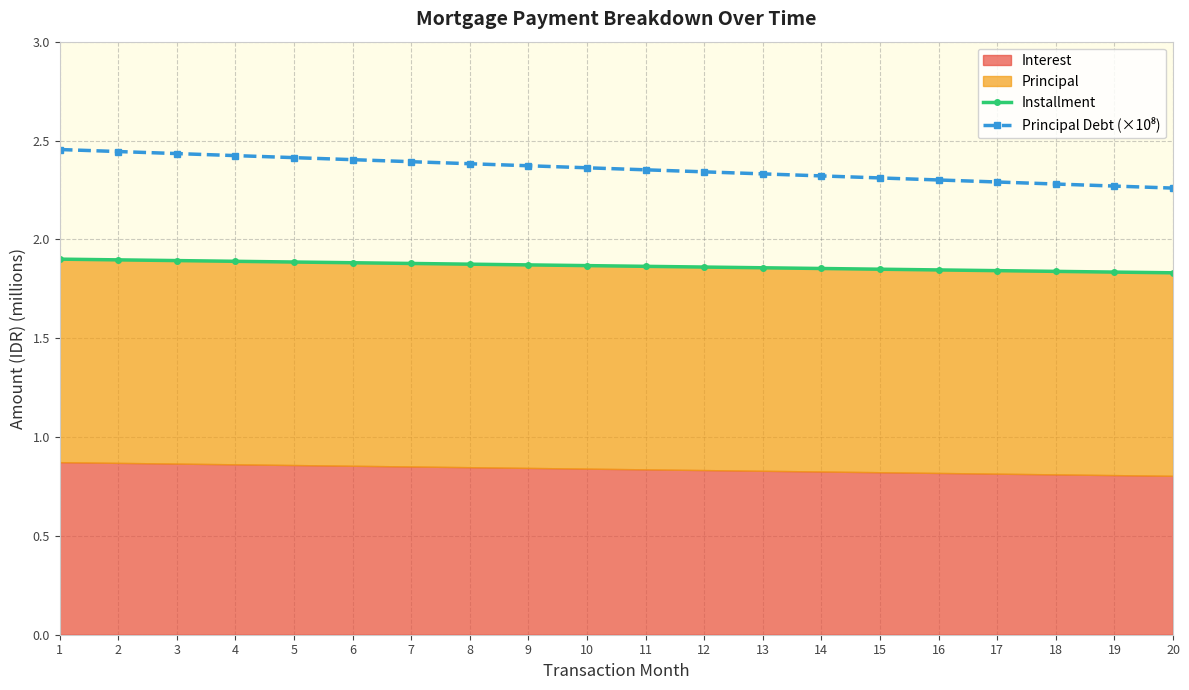

True or false: Installment and Principal Debt (×10⁸) cross at least once.

False